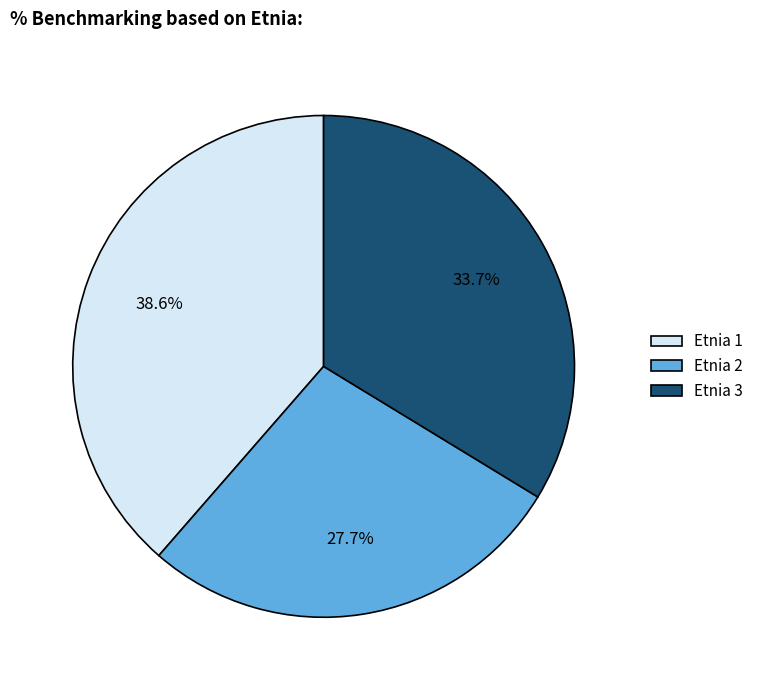

What is the ratio of the value at Etnia 3 to the value at Etnia 2?

1.2